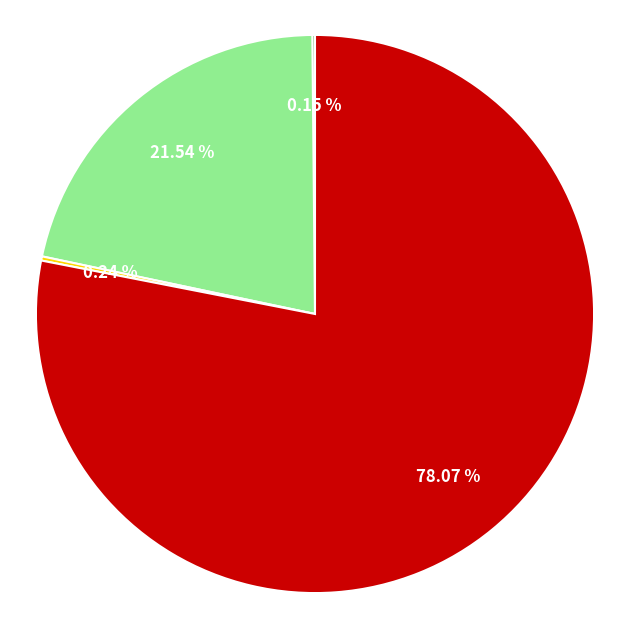

To the nearest percent, what is the difference between the largest and smallest slice percentages?

78%